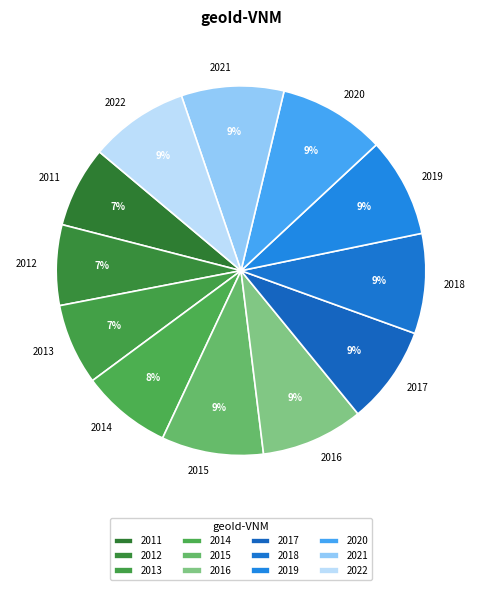

Combined, do 2021 and 2022 account for over 50%?

No